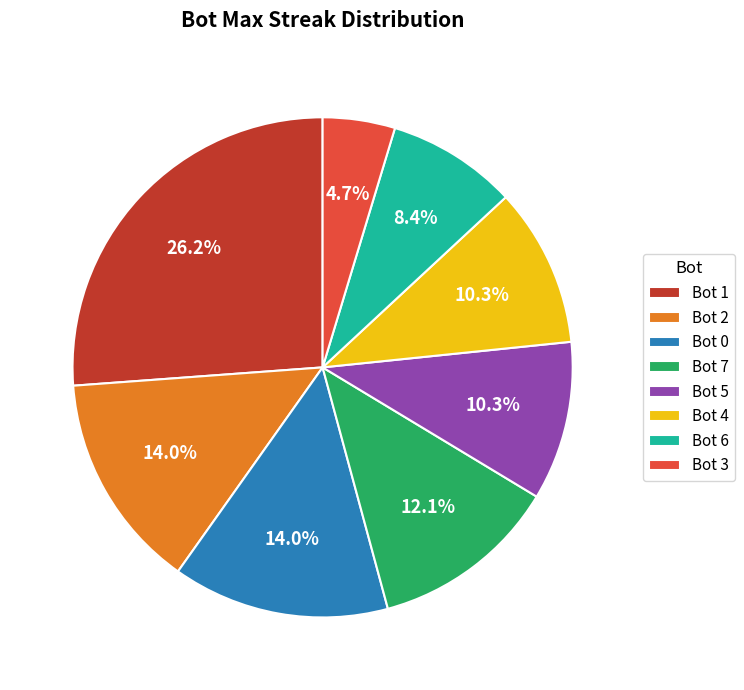

Is the sum of Bot 1 and Bot 0 greater than half?

No